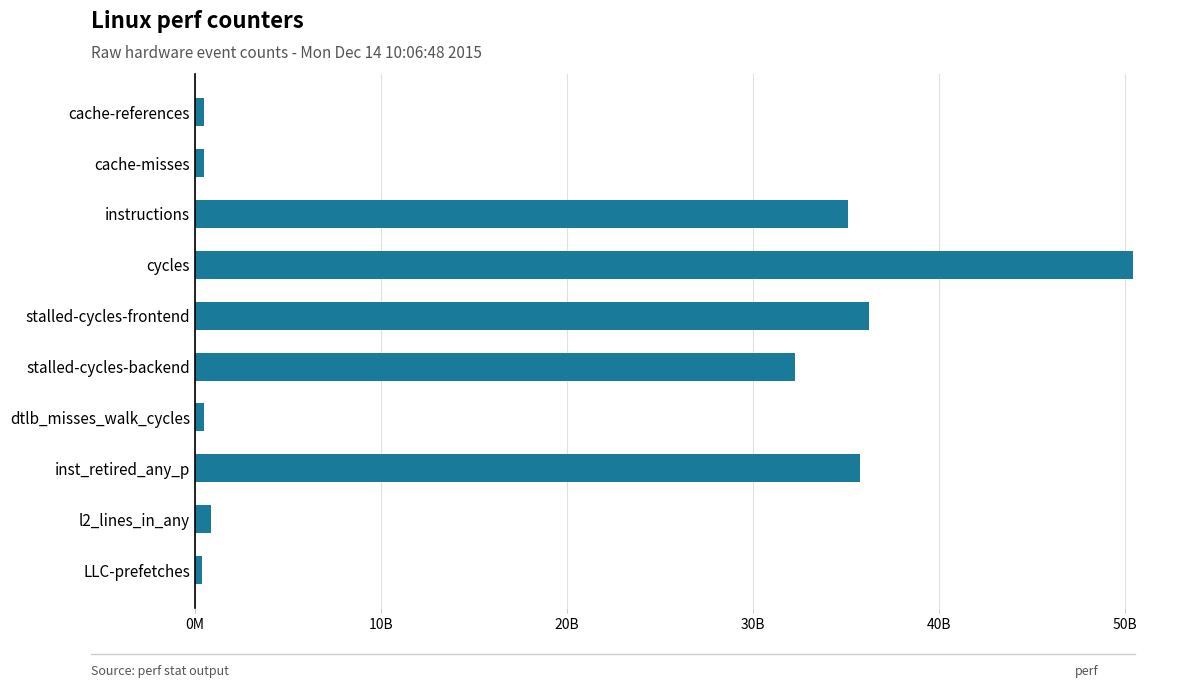

What is the smallest value displayed?

361723341